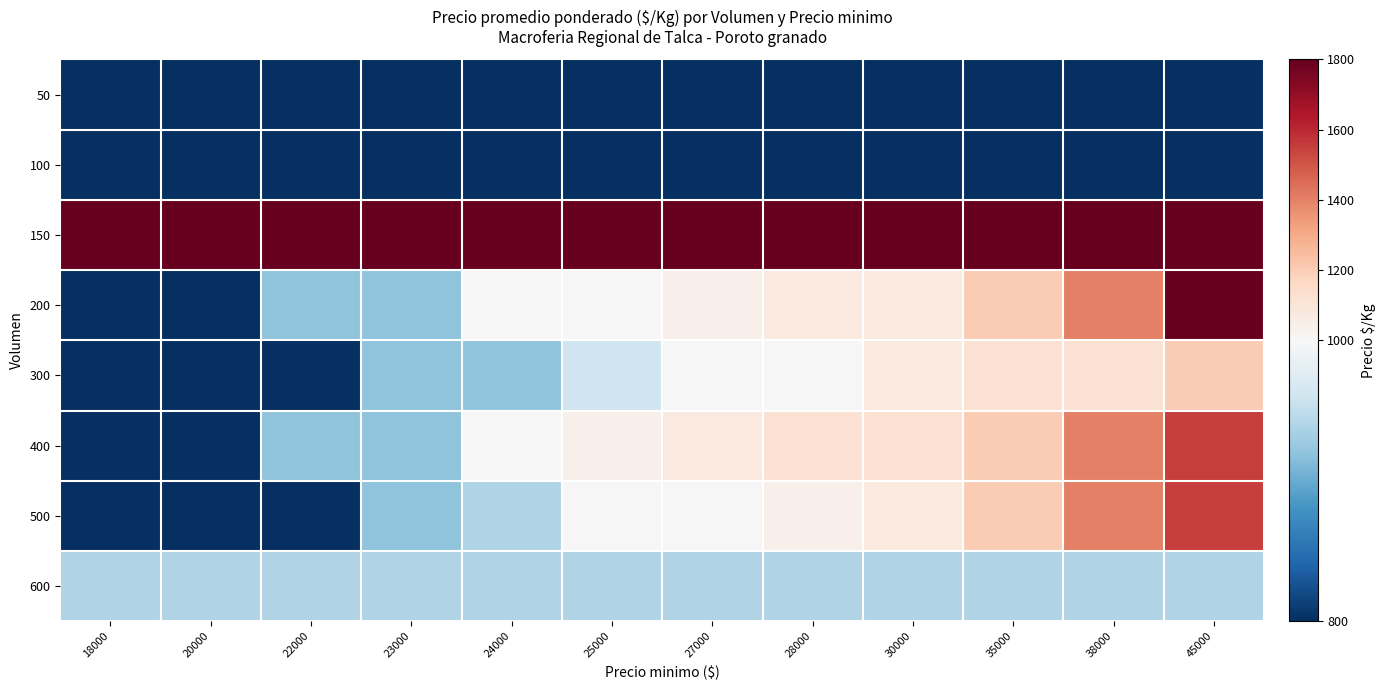

Which category has the highest value across all series?

18000